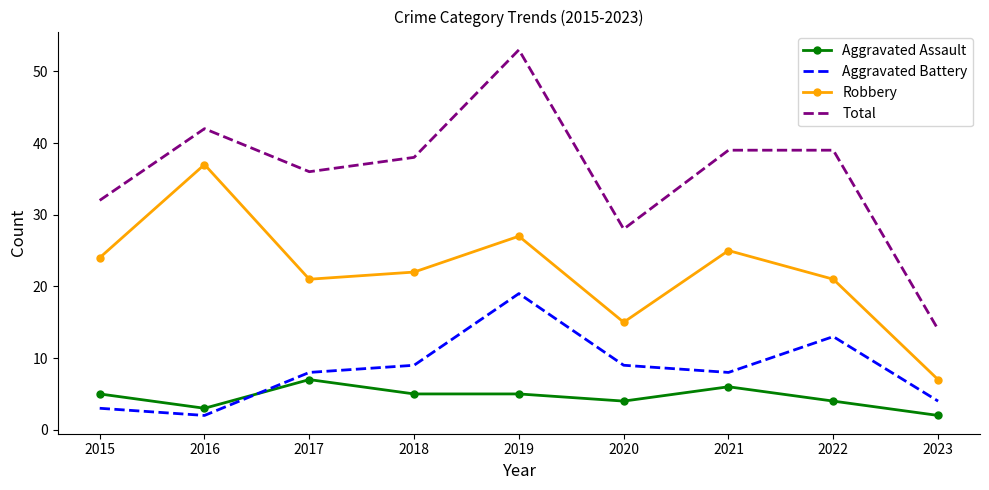

What is the average value of the Aggravated Battery series?

8